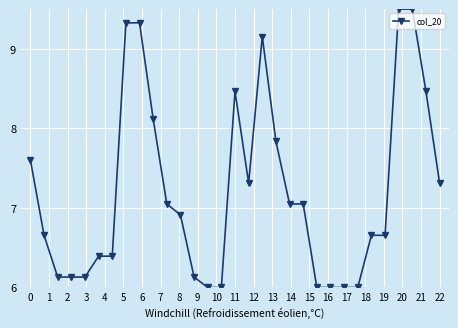

What is the average value?

7.2